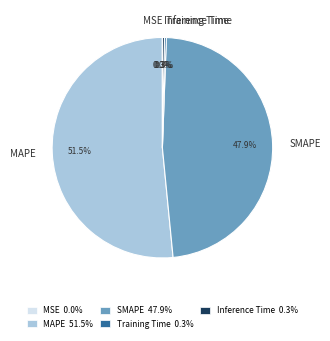

What is the majority slice?

MAPE